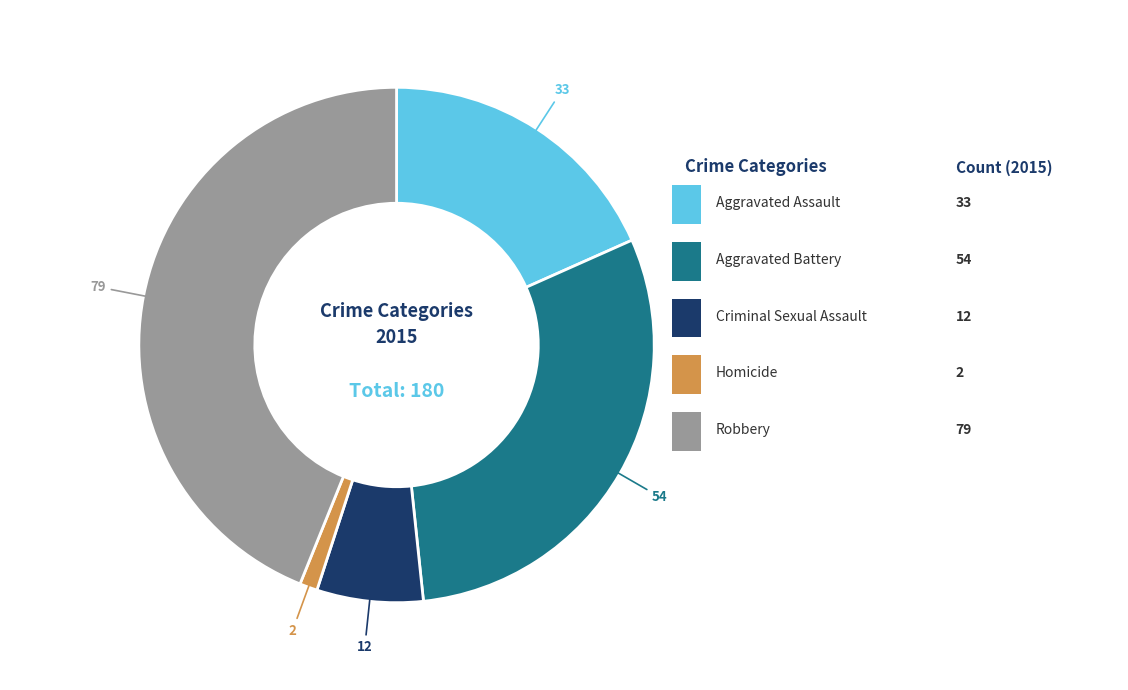

Combined, do Aggravated Battery and Aggravated Assault account for over 50%?

No